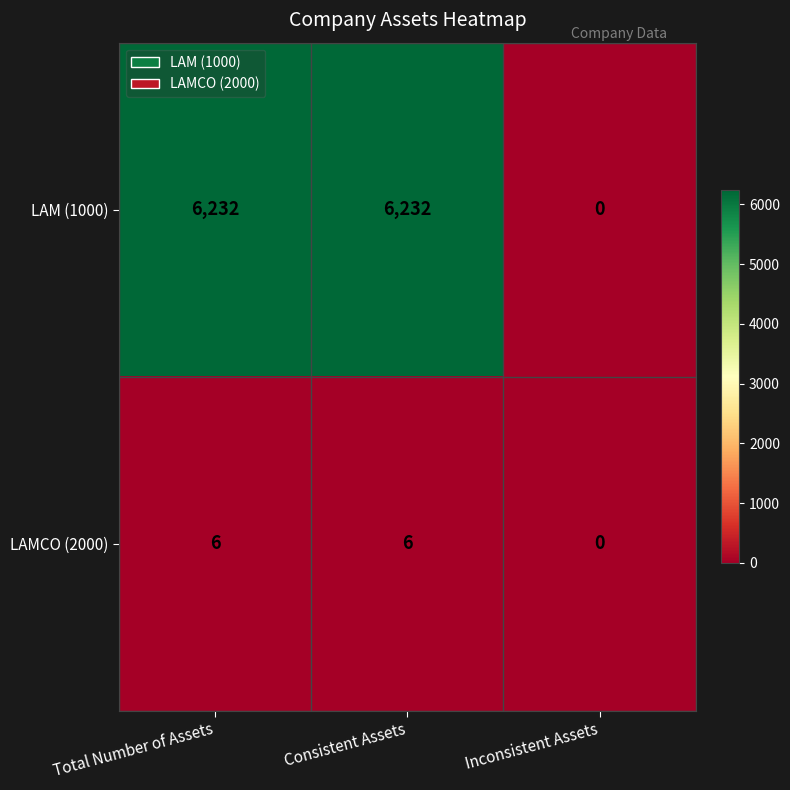

List the series in order of their peak value, lowest first.

LAMCO (2000), LAM (1000)